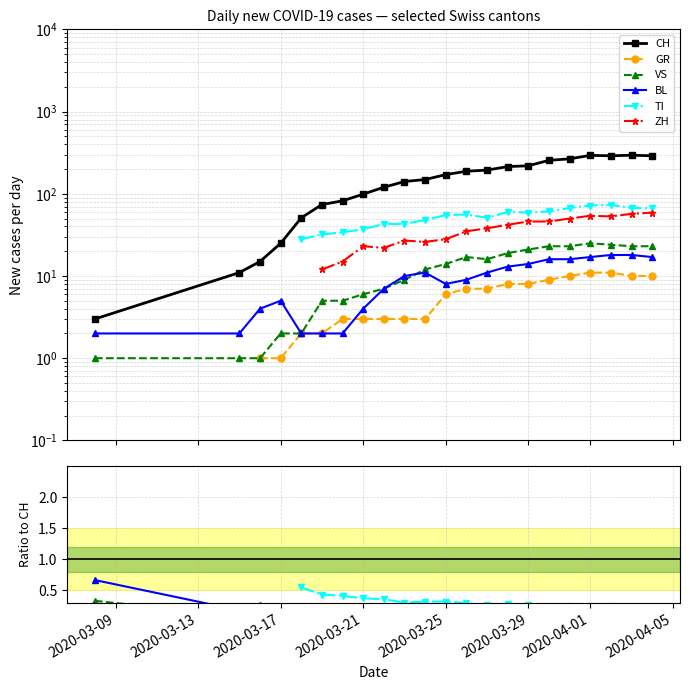

True or false: BL has a value of 1.1 at 2020-03-17.

False